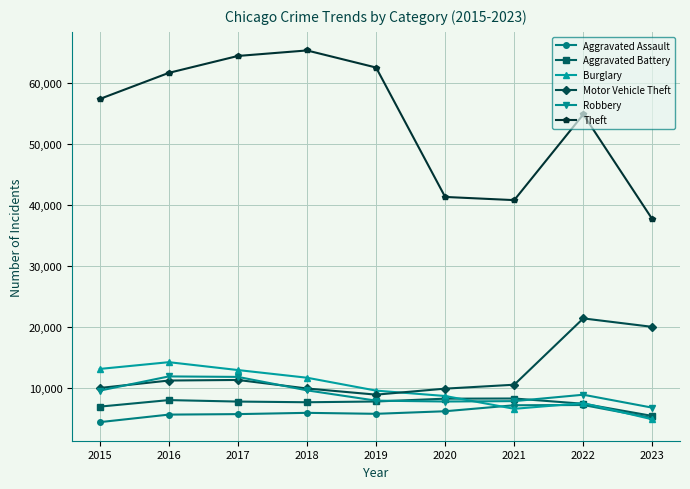

What is the approximate value of Burglary at 2017?

13001